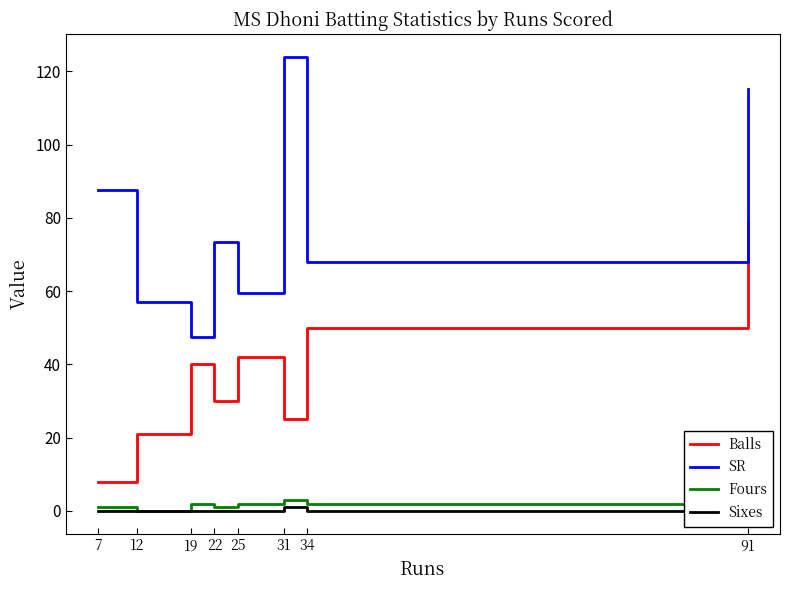

What is the sum of the SR values at 25 and 12?

116.7